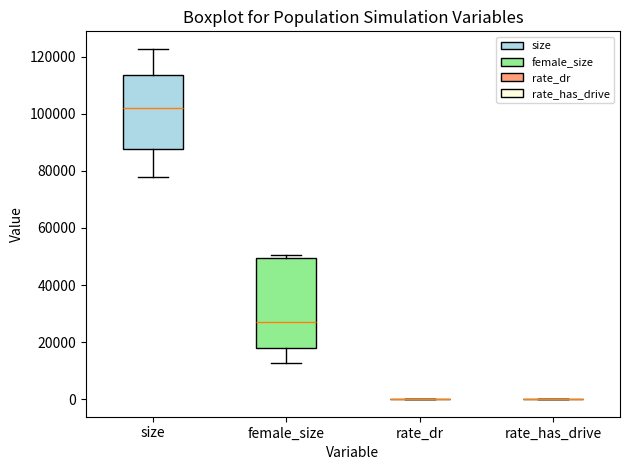

Which box is the tallest, from its lower edge to its upper edge?

female_size